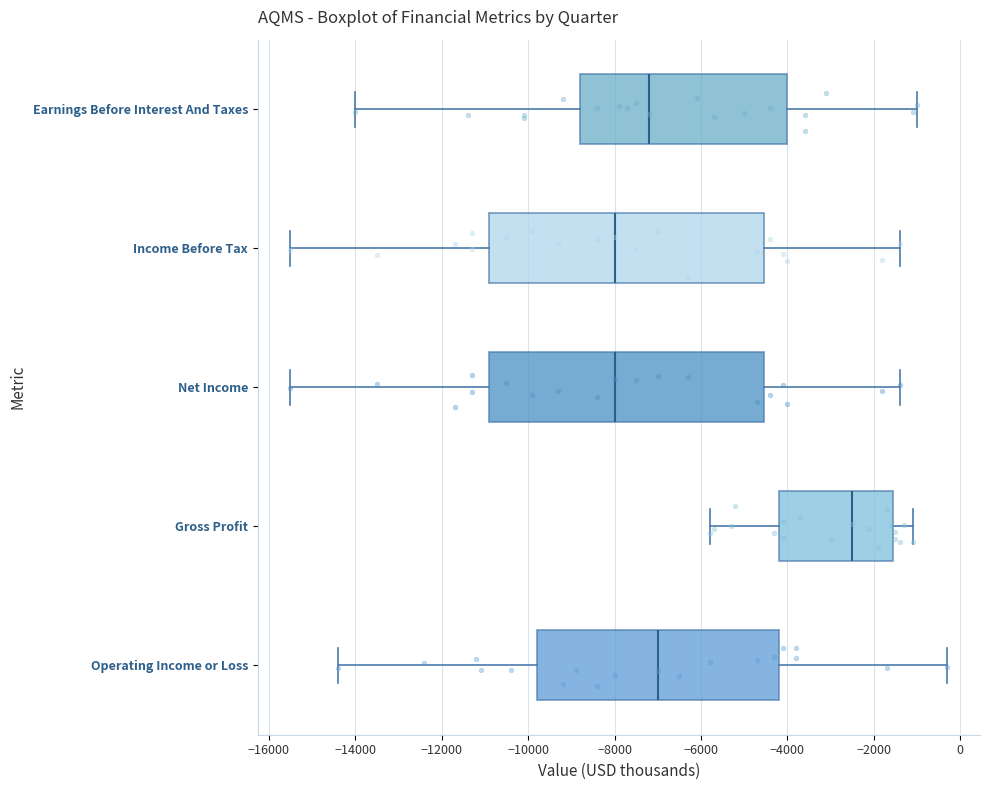

Where does the left whisker of the box for Net Income end on the x-axis? The values are not printed on the chart, so give them approximately, as read against the axis.

-15400